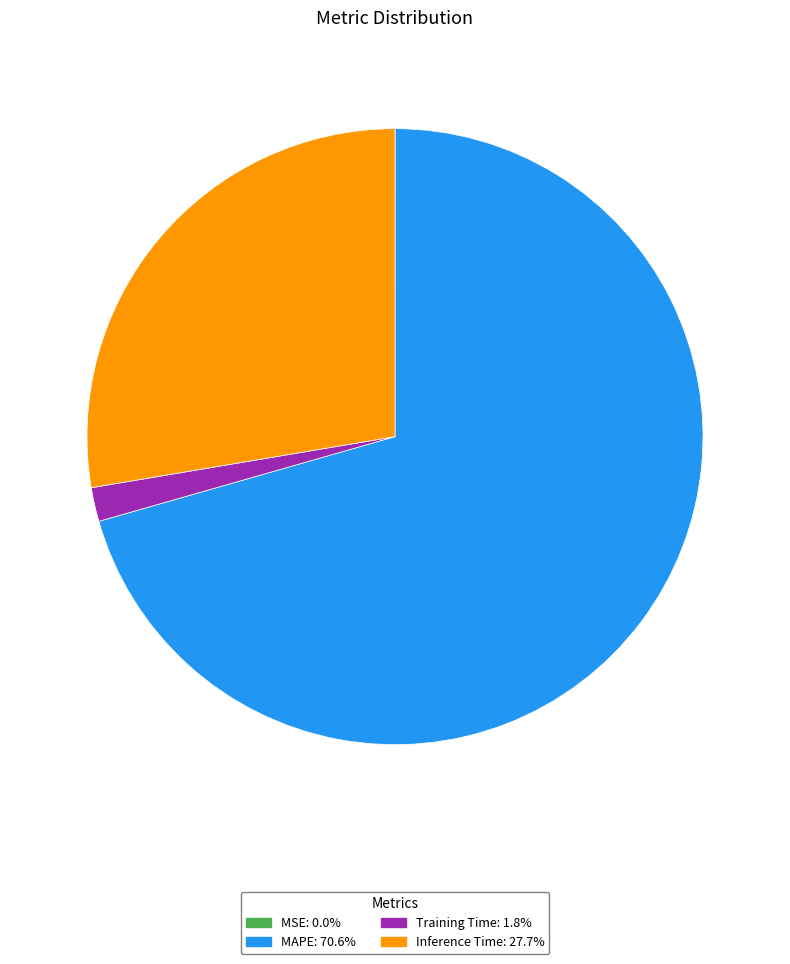

Is there a majority slice in this chart?

Yes